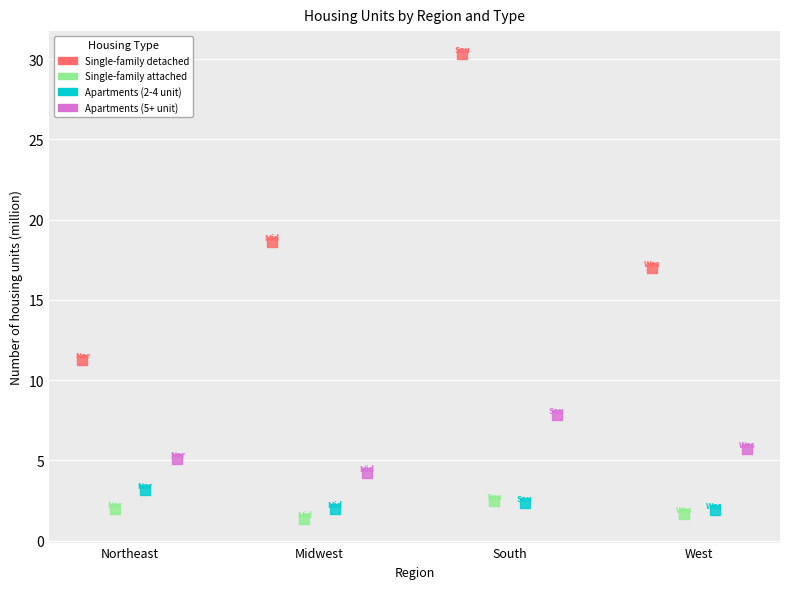

Which series reaches the maximum Y coordinate?

Single-family detached